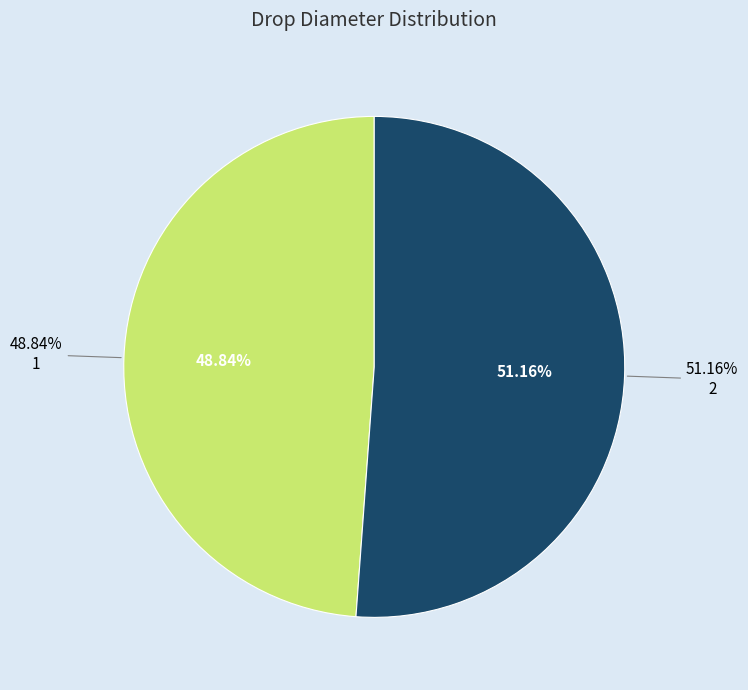

To the nearest percent, what is the combined percentage of 2 and 1?

100%